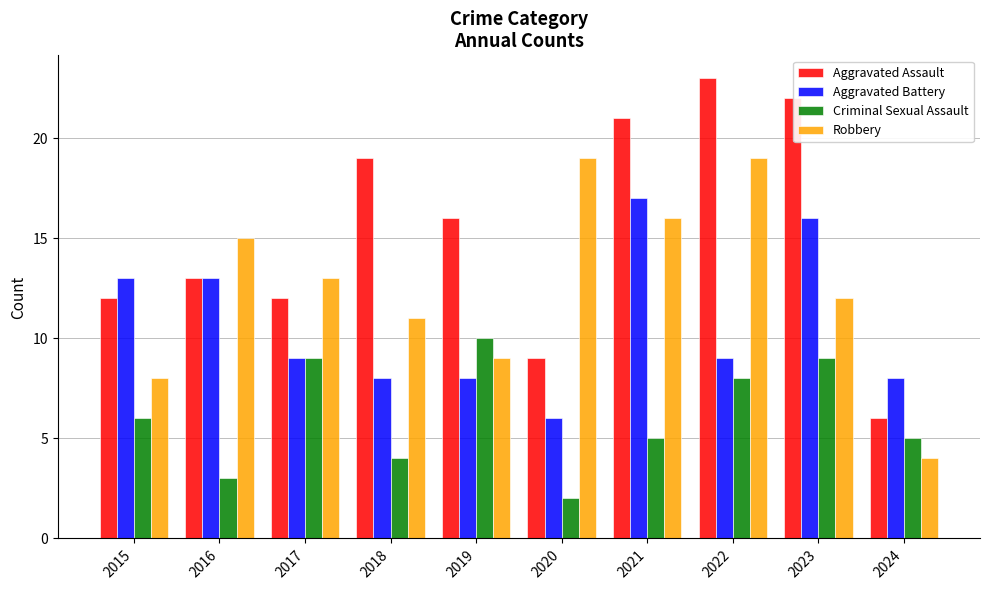

What is the total value across all series at 2018?

42